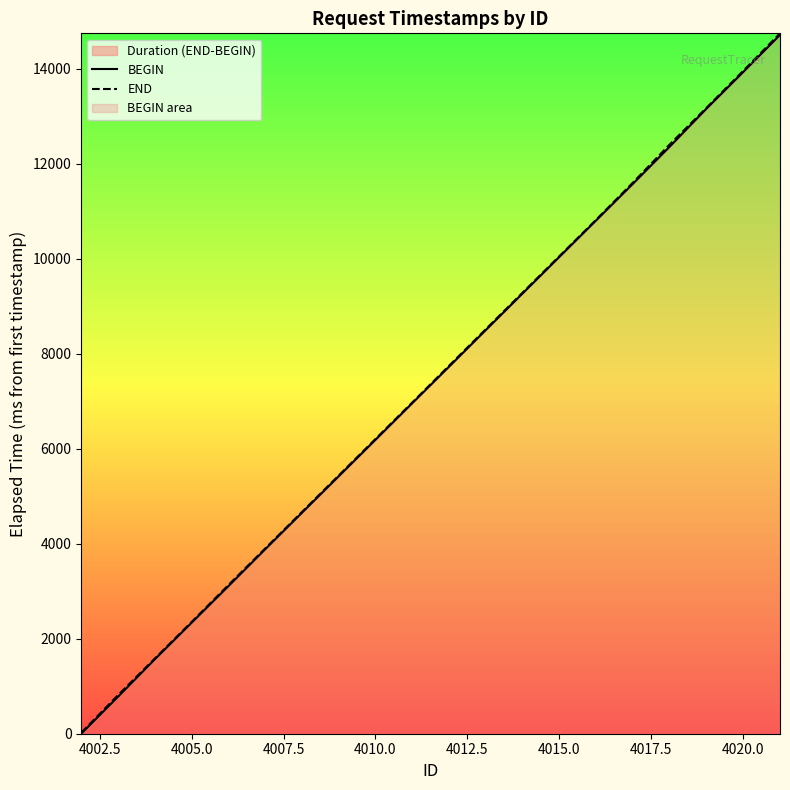

Is it true that BEGIN equals 8140.9 at 4010.0?

False